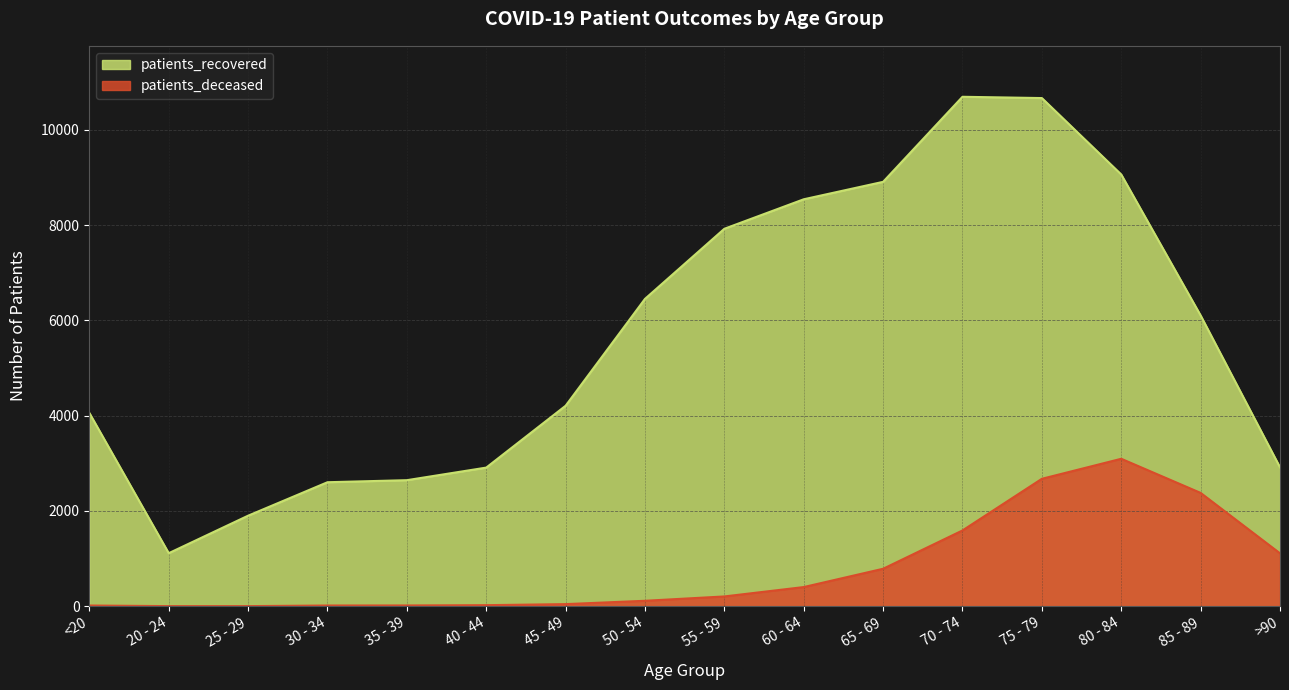

What is the difference between the maximum and second lowest values in the patients_deceased series?

3092